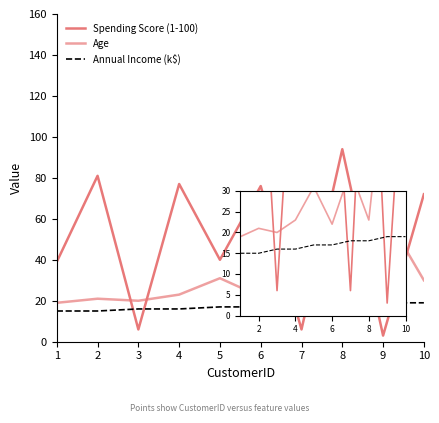

Does the chart have visible grid lines?

No